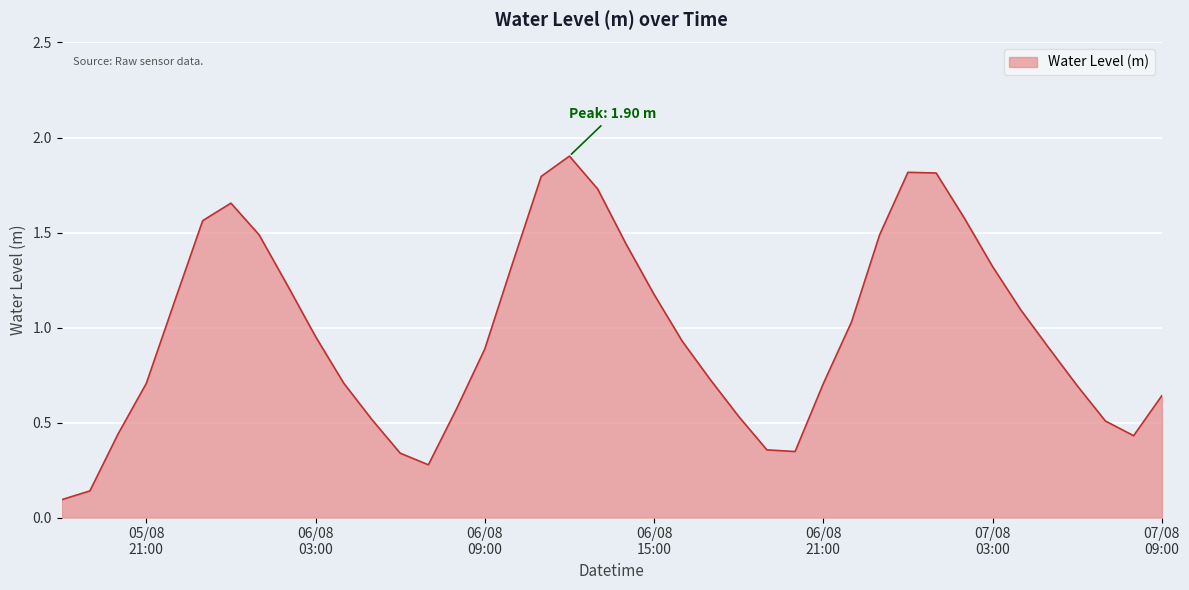

What is the maximum value shown in the chart?

1.9